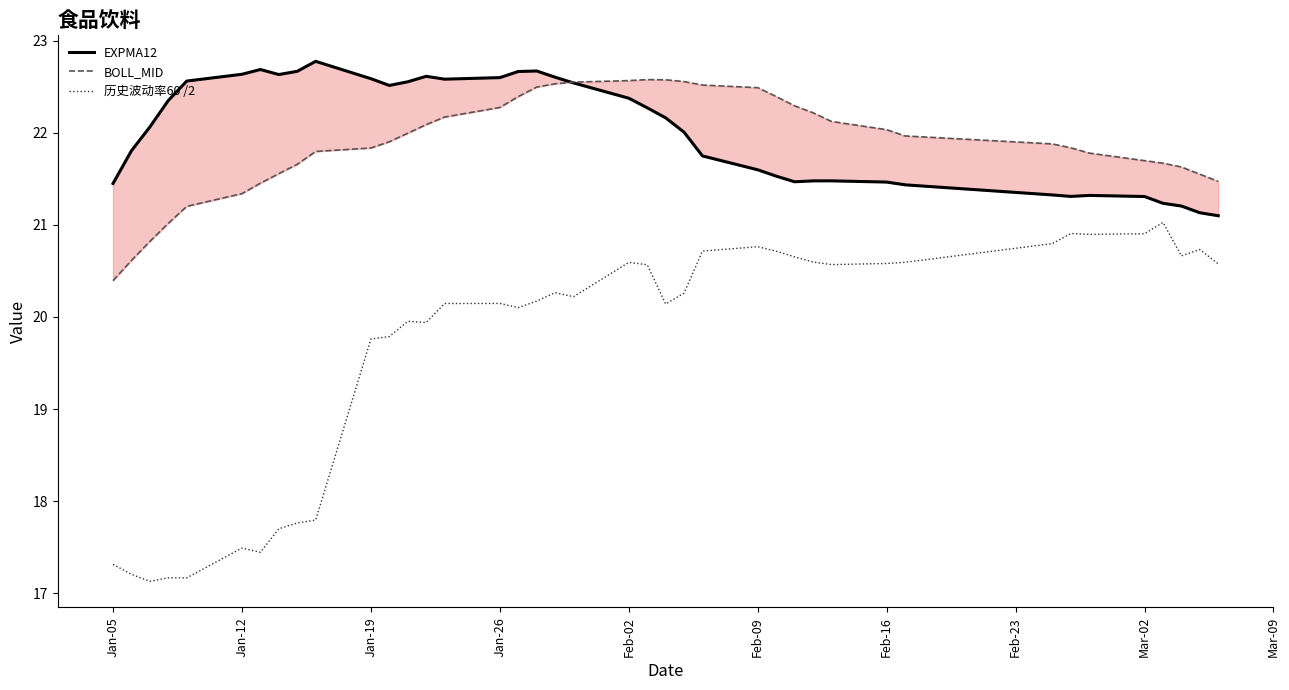

What is the sum of all BOLL_MID values?

875.9